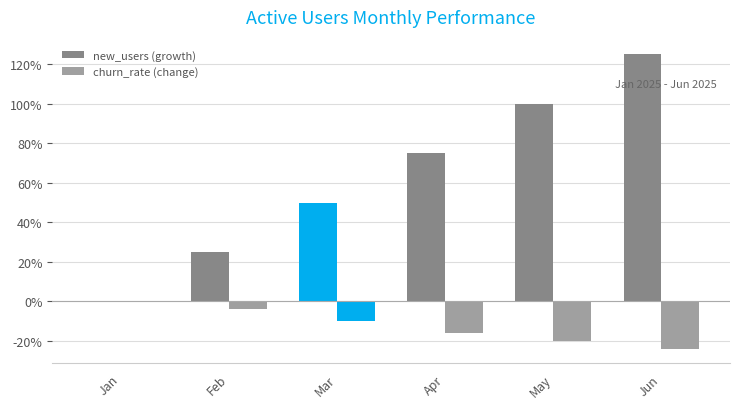

Is it true that churn_rate (change) equals -0.3 at Apr?

False